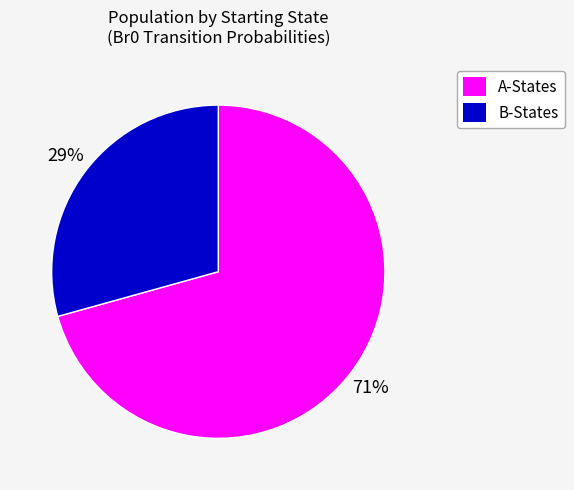

Is there any slice that represents more than half of the pie?

Yes